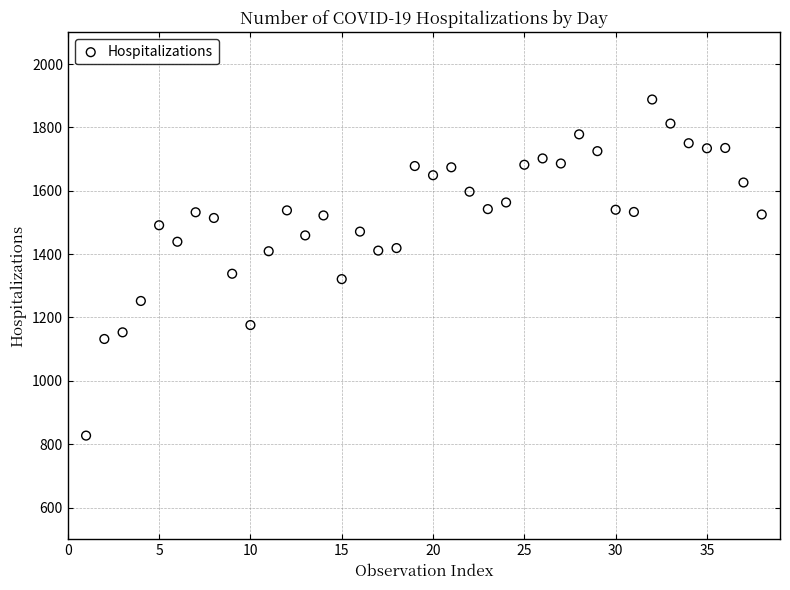

What Y value in the scatter plot is closest to 1357?

1338